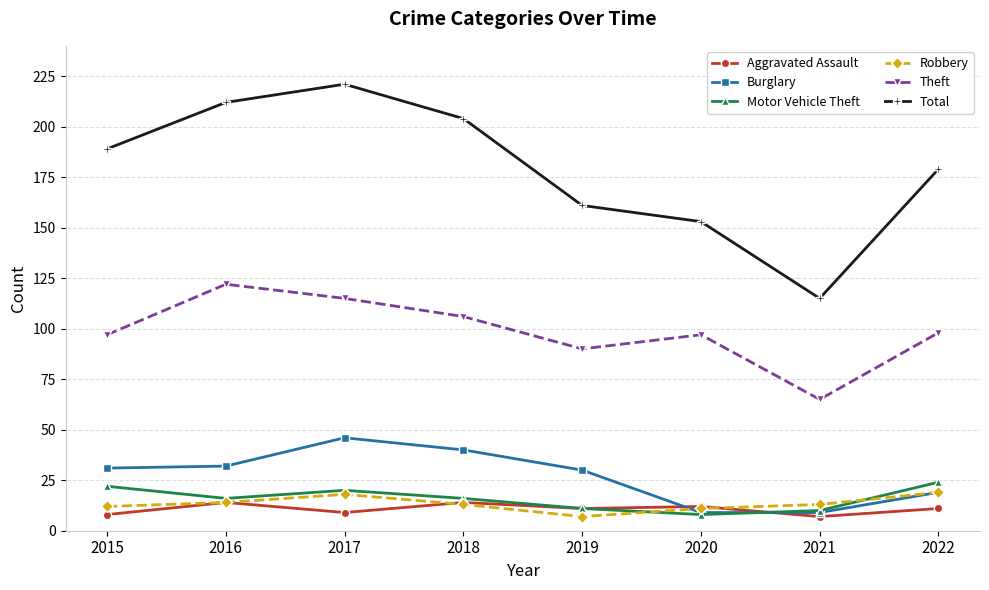

True or false: Aggravated Assault and Total cross at least once.

False